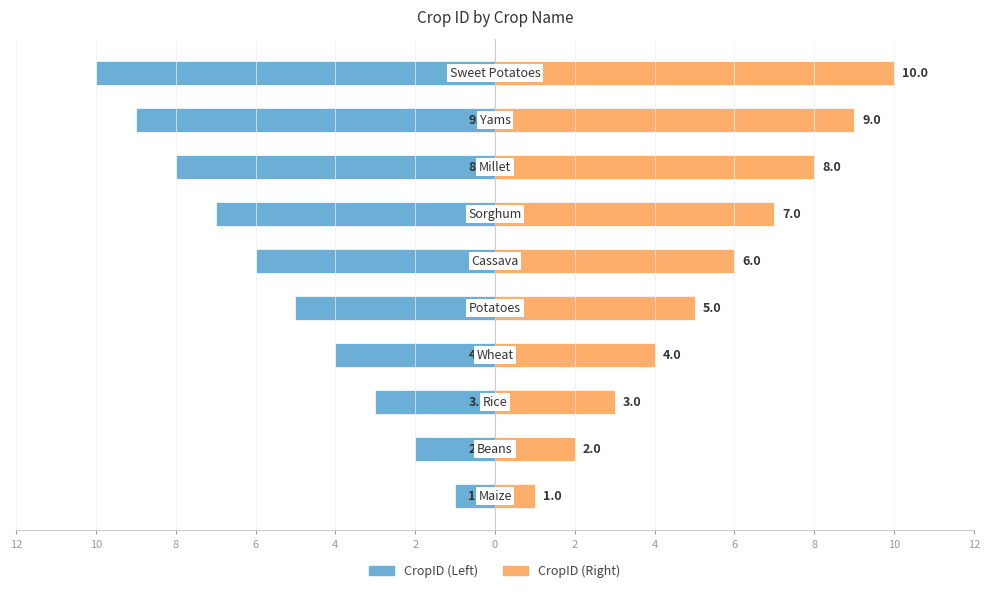

How many values in the CropID (Right) series are below 6?

5